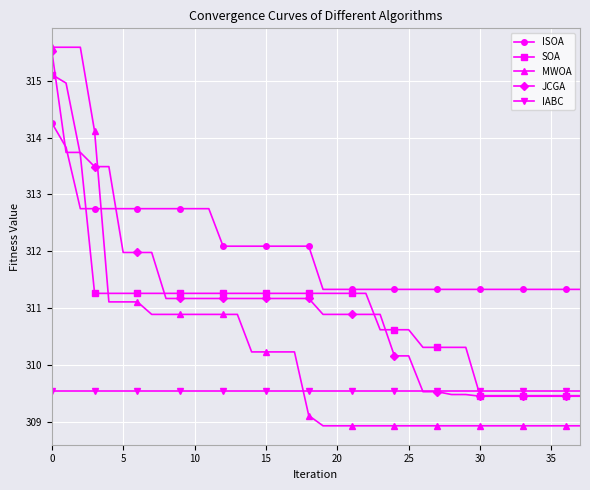

Which series has the widest spread of values?

MWOA